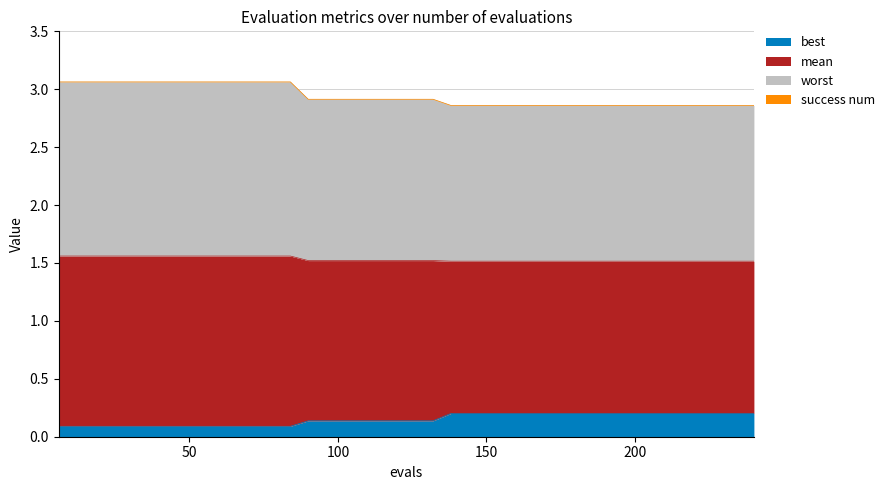

The mean series shows 0.3 at 96. True or false?

False